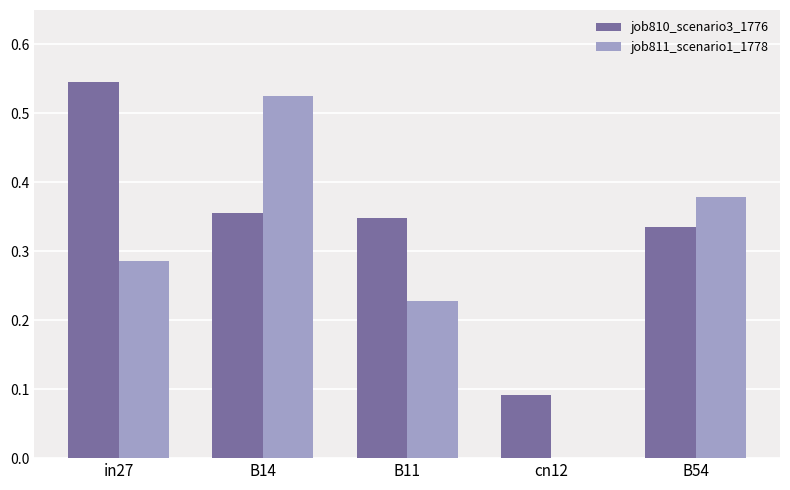

Are the bars grouped side by side (vs. stacked)?

Yes